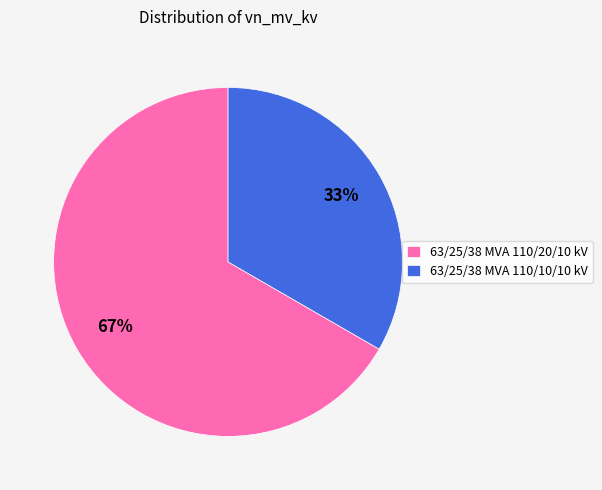

Does 63/25/38 MVA 110/20/10 kV account for over 50% of the chart?

Yes